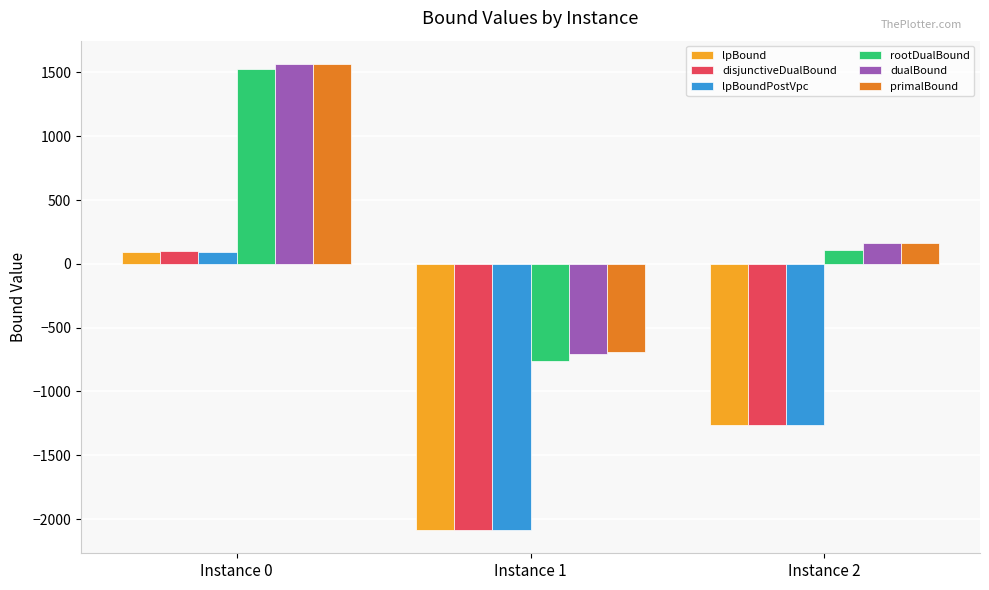

Where does the lpBoundPostVpc series first go above -1259?

Instance 0